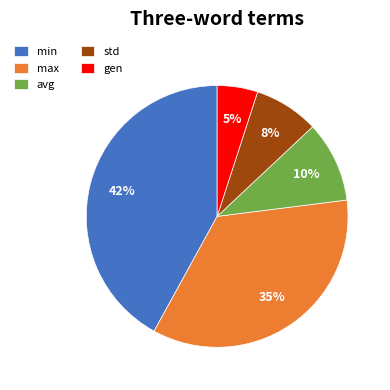

The gen slice represents 5% of the pie. True or false?

True